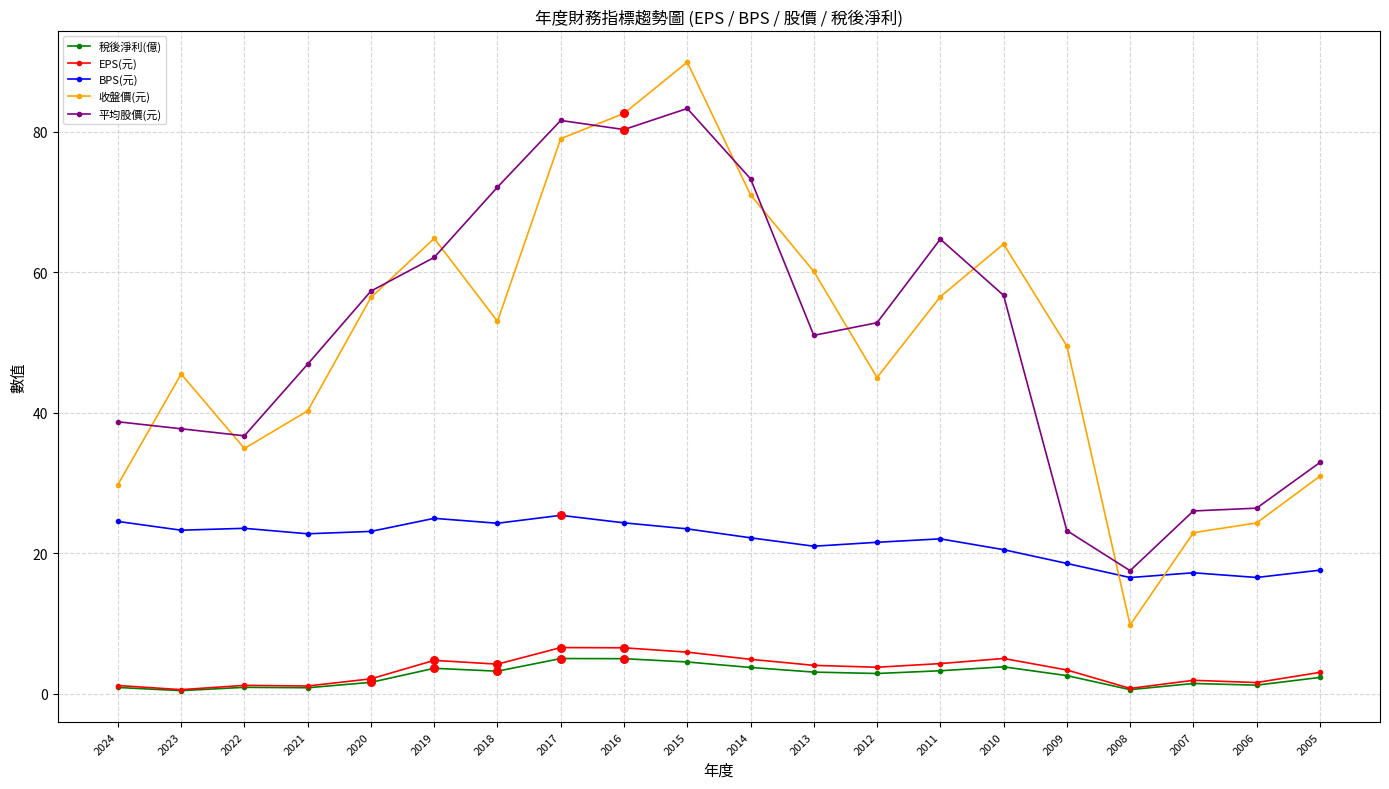

At how many categories does at least one series exceed 16?

20